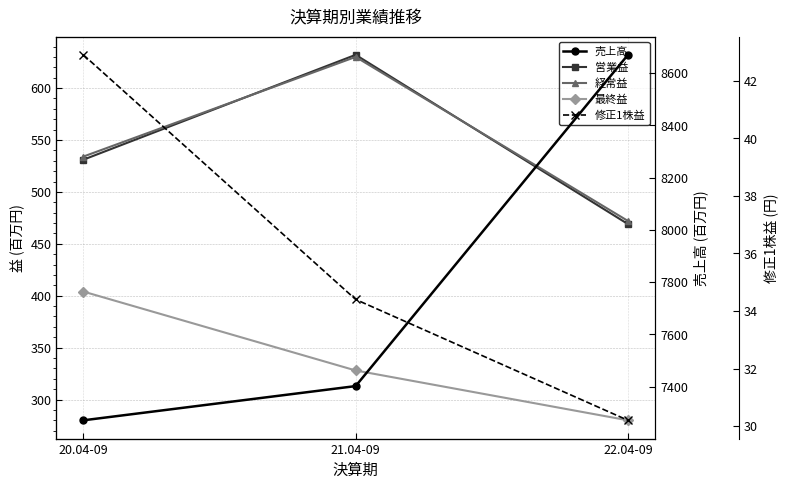

At which label is 営業益 closest to 550?

20.04-09